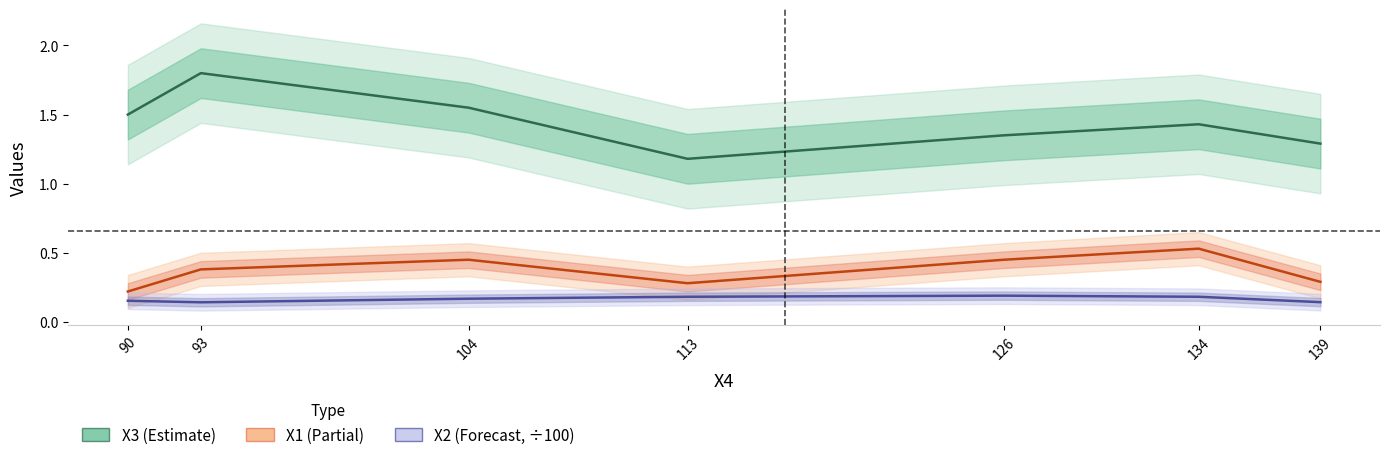

The Х1 series shows 0.3 at 113. True or false?

True